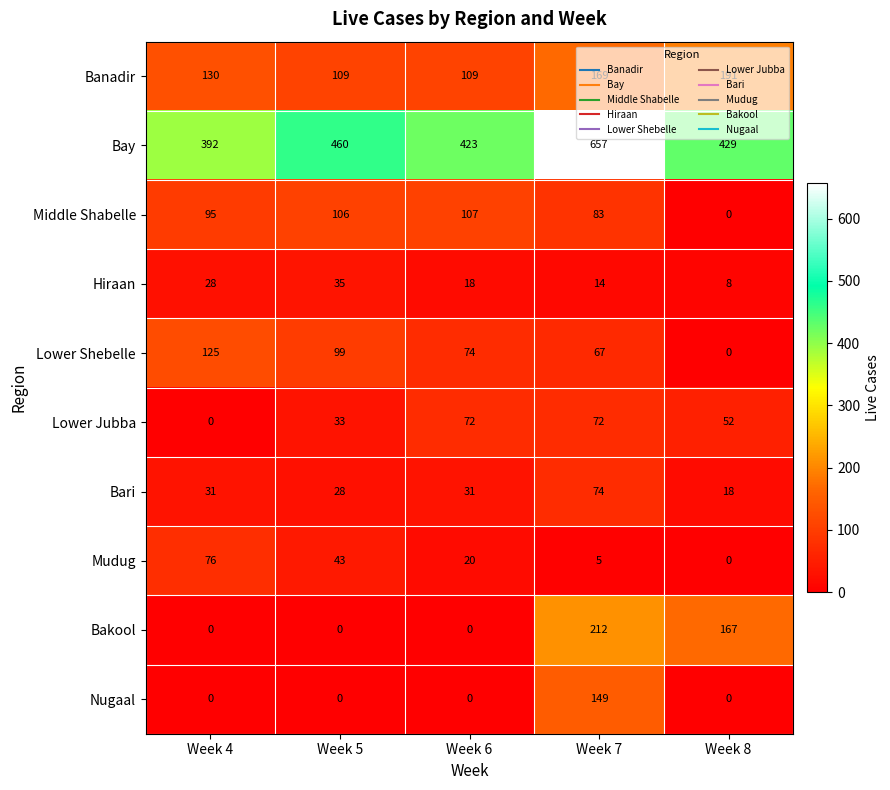

Read the Bakool value at Week 7.

212